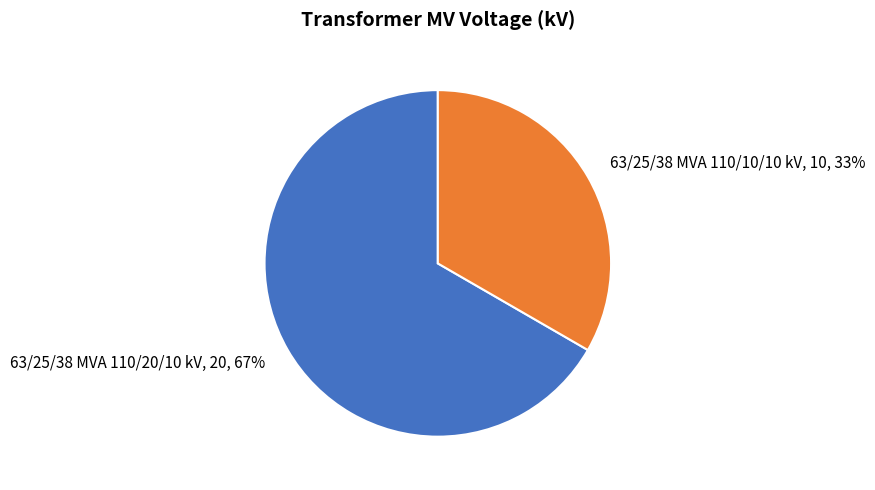

The 63/25/38 MVA 110/10/10 kV slice represents 22% of the pie. True or false?

False